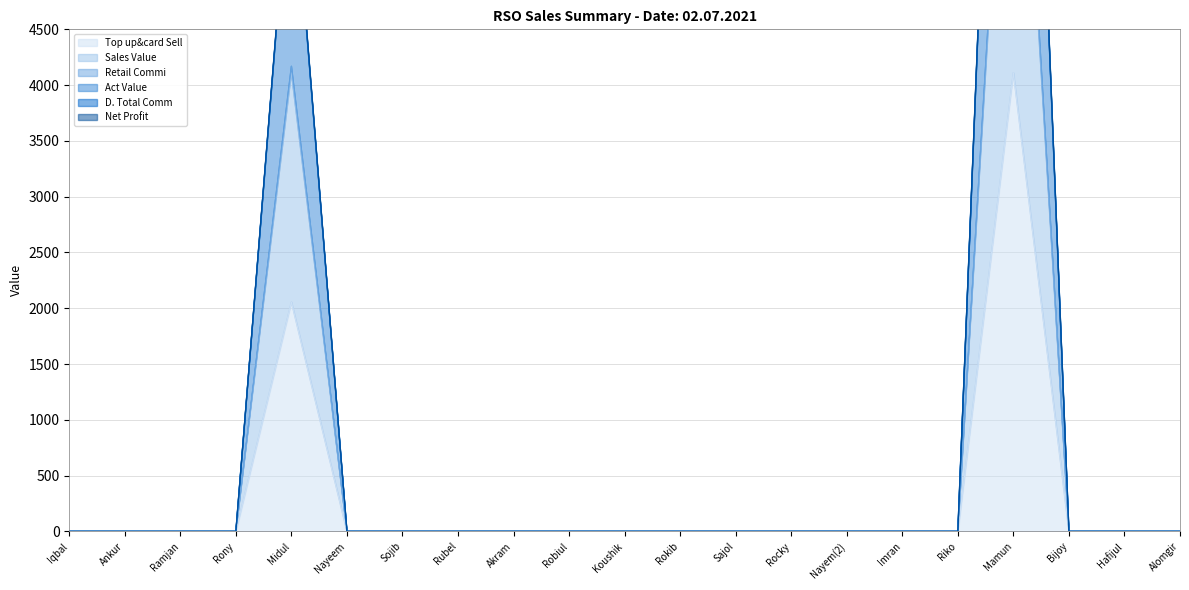

Which label corresponds to the smallest value in the chart?

Iqbal